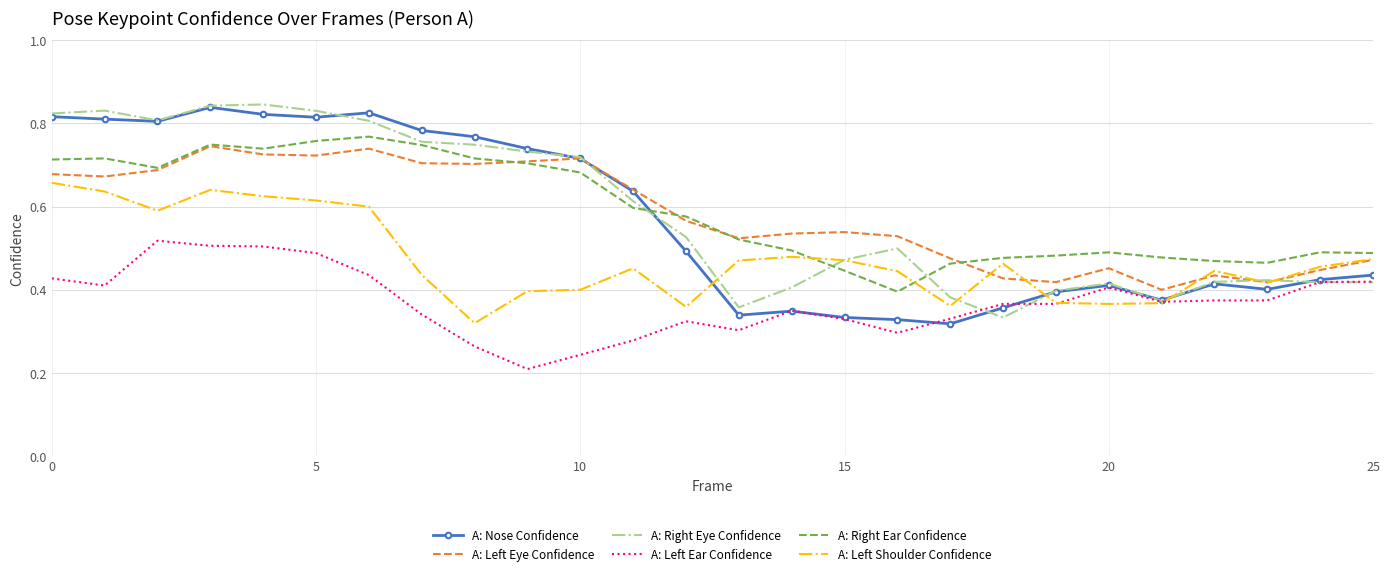

True or false: A: Left Eye Confidence and A: Left Ear Confidence intersect in this chart.

False